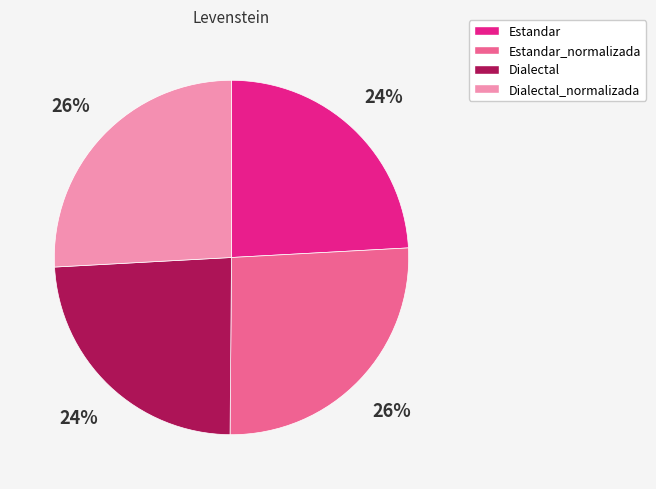

Which has a higher value, Dialectal_normalizada or Dialectal?

Dialectal_normalizada